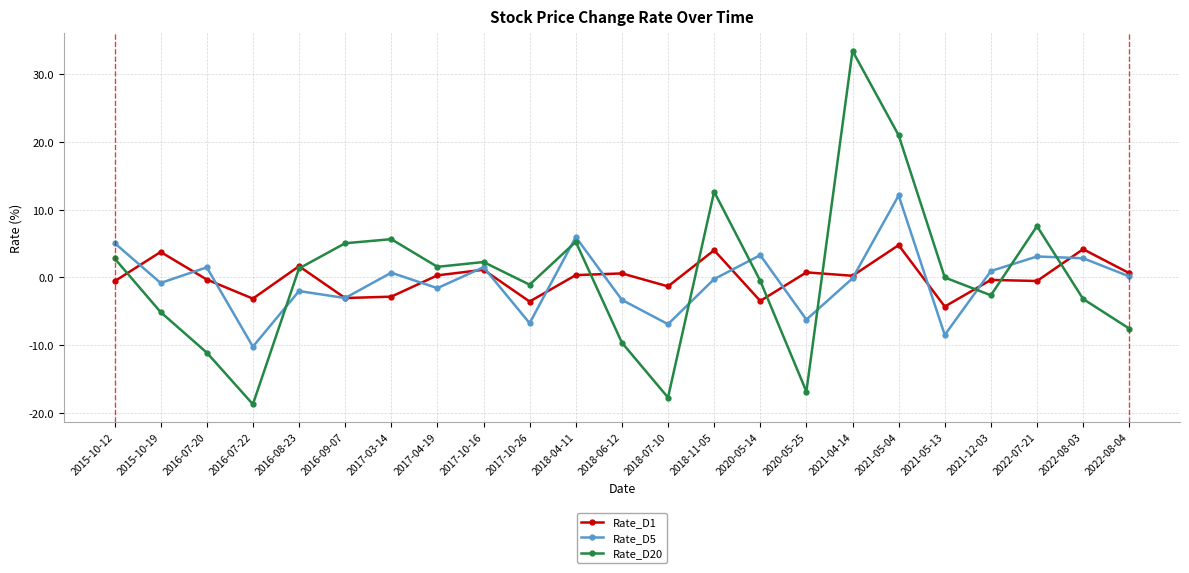

What is the label of the 22nd point from the right?

2015-10-19